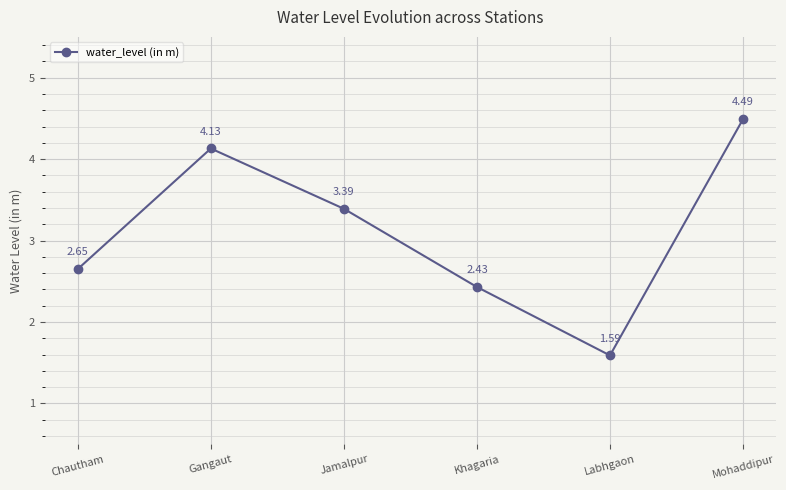

Rank the categories by value from highest to lowest.

Mohaddipur, Gangaut, Jamalpur, Chautham, Khagaria, Labhgaon